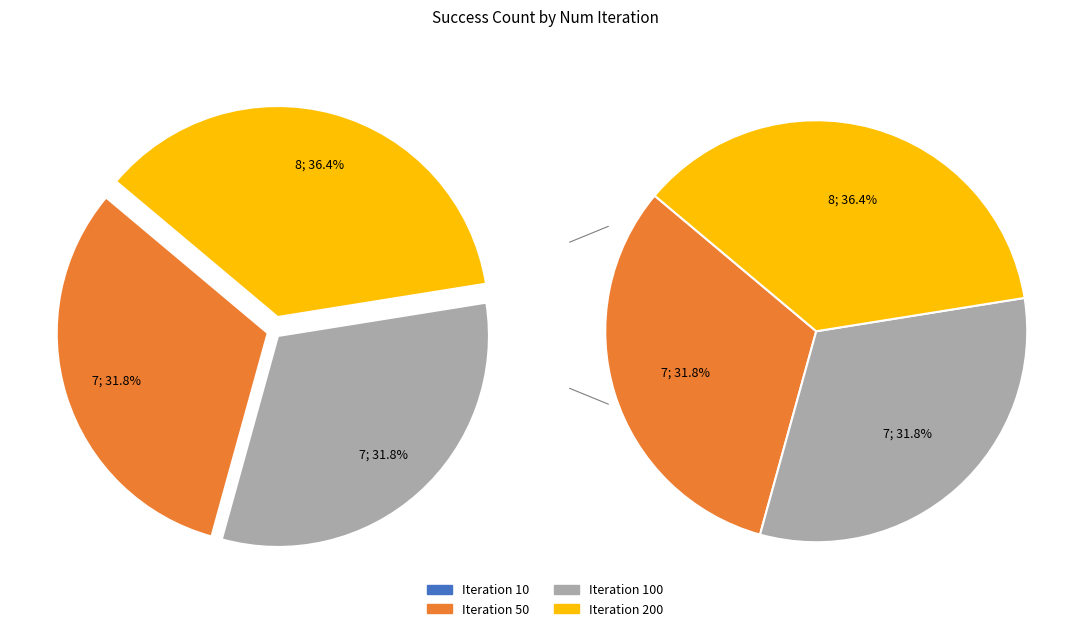

Does 200 account for over 50% of the chart?

No